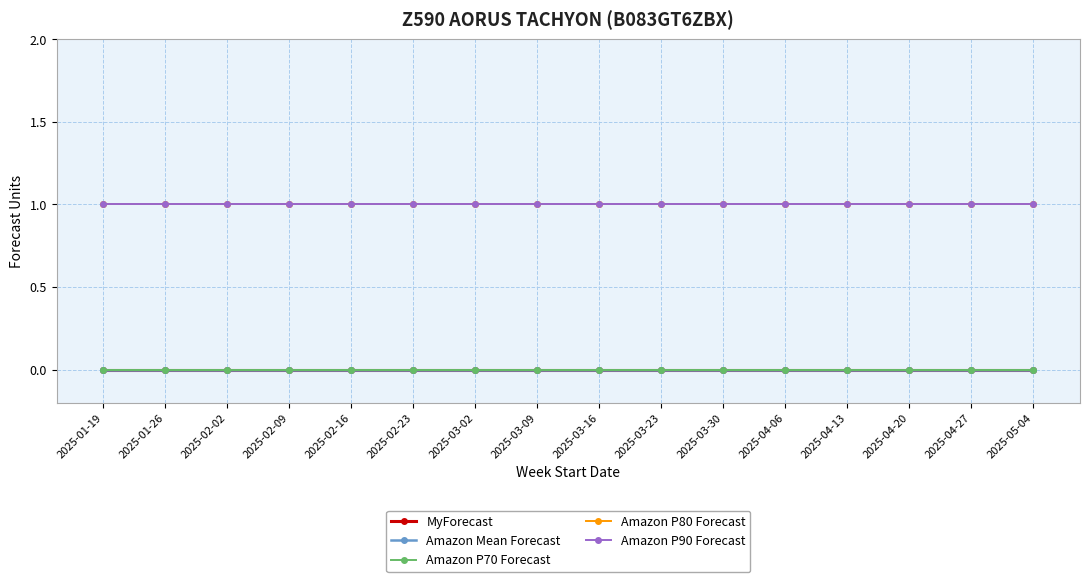

Is this an area chart (filled region under the line)?

No